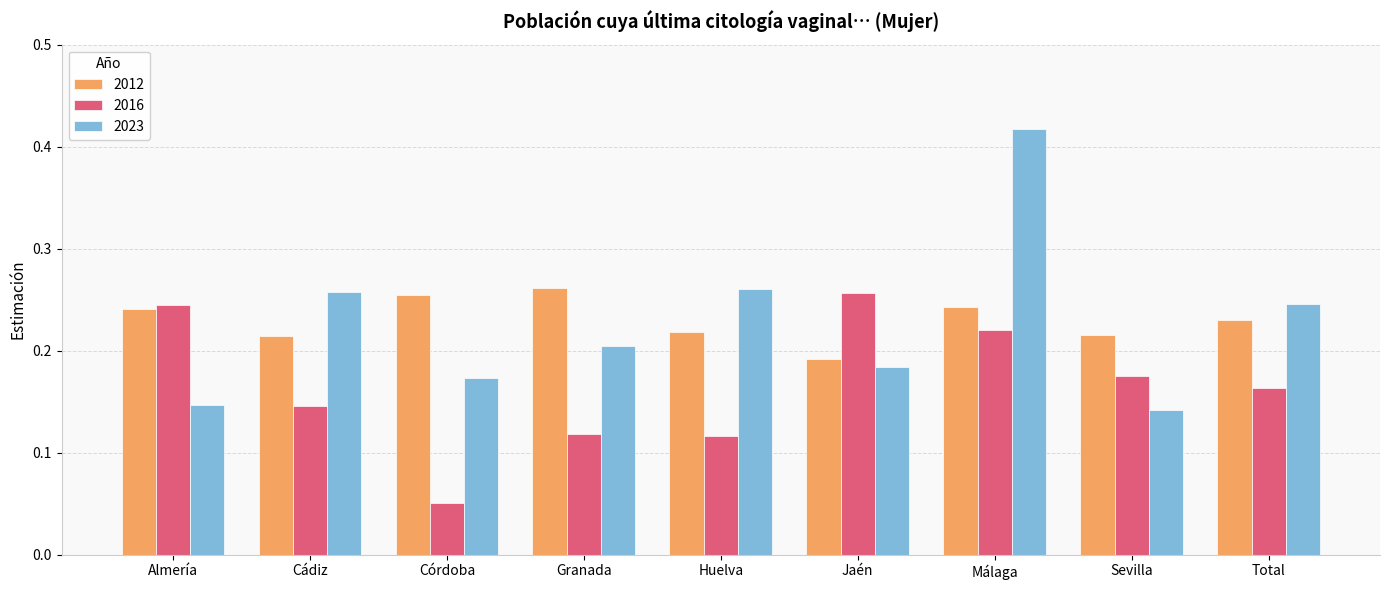

What are all the series names shown in the legend?

2012, 2016, 2023